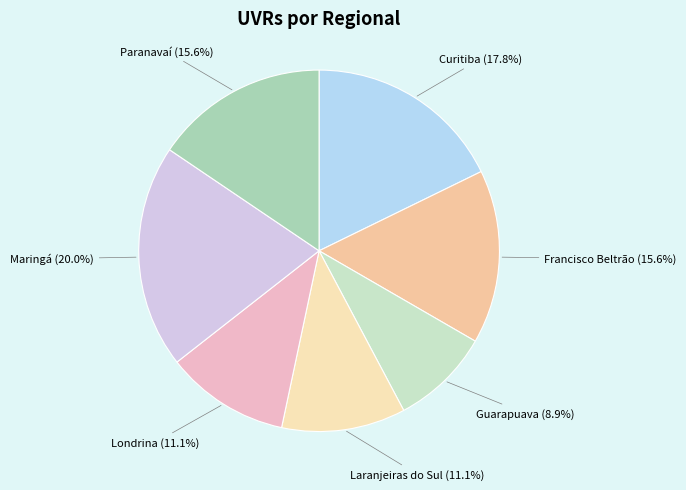

Count the number of slices in the pie.

7